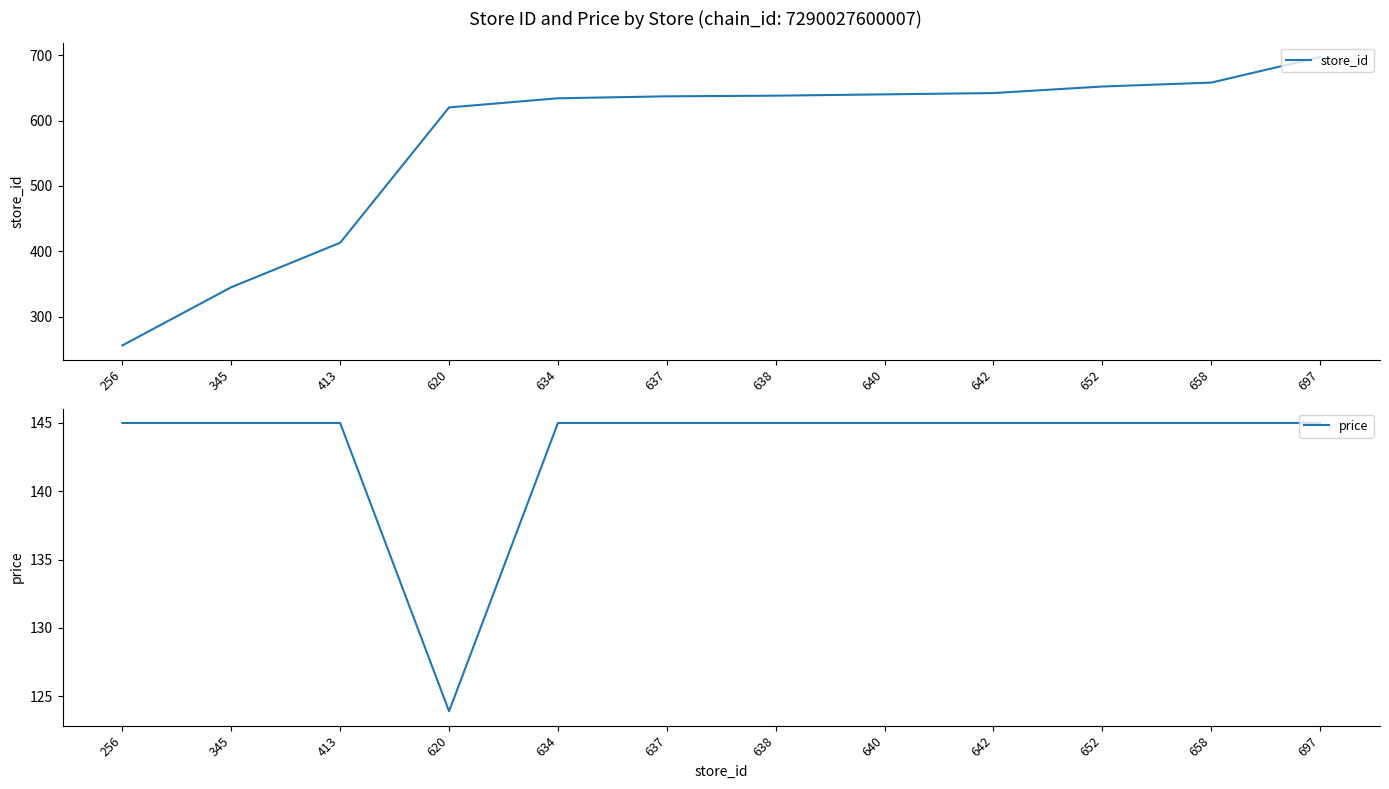

True or false: store_id and price cross at least once.

False